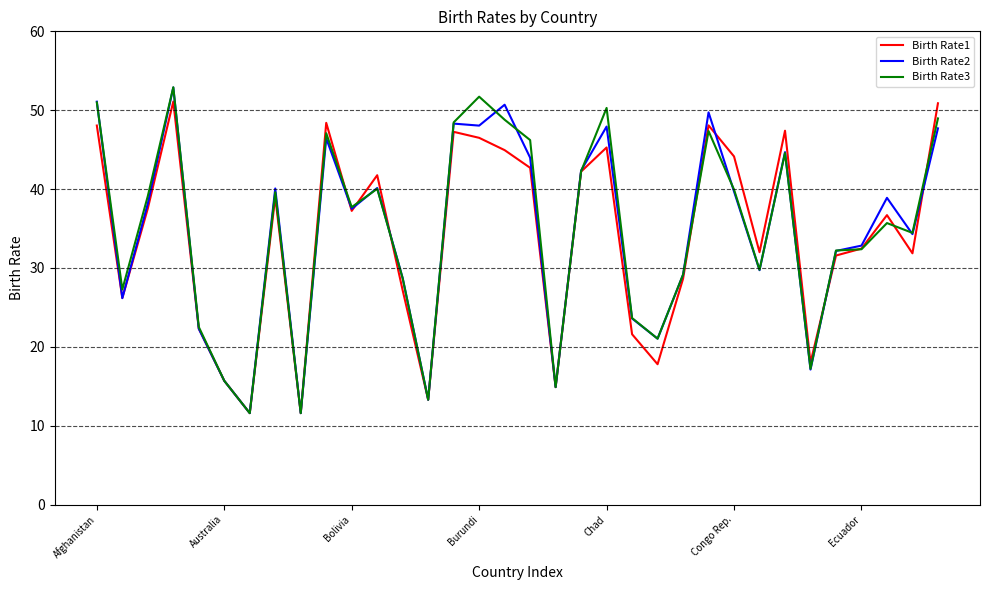

What is the minimum value shown in the chart?

11.6